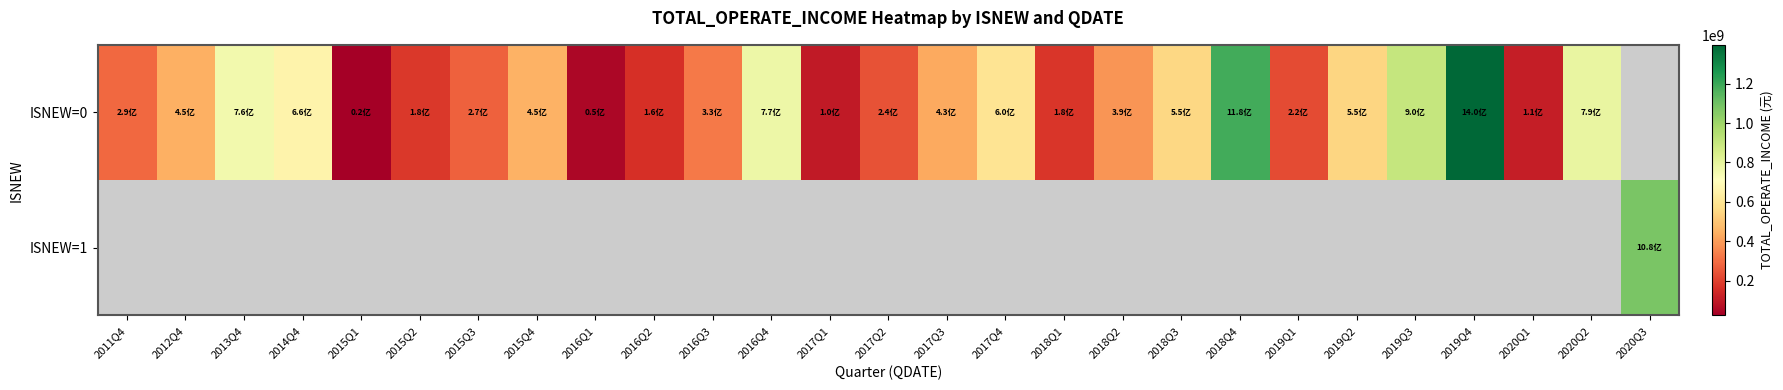

What is the approximate value of ISNEW=0 at 2014Q4?

657567962.0